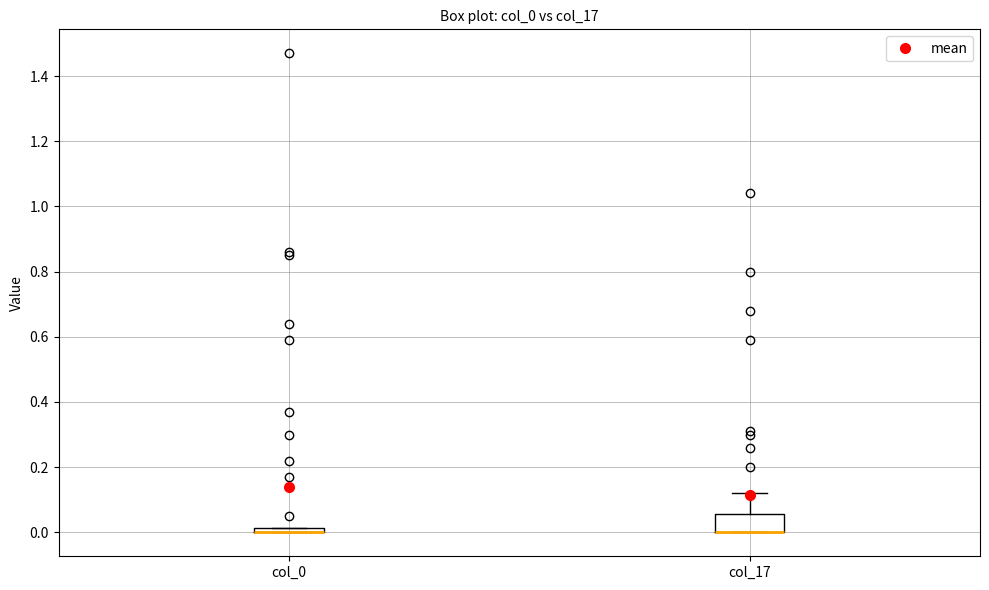

Comparing the boxes themselves (not the whiskers), which one is the tallest?

col_17